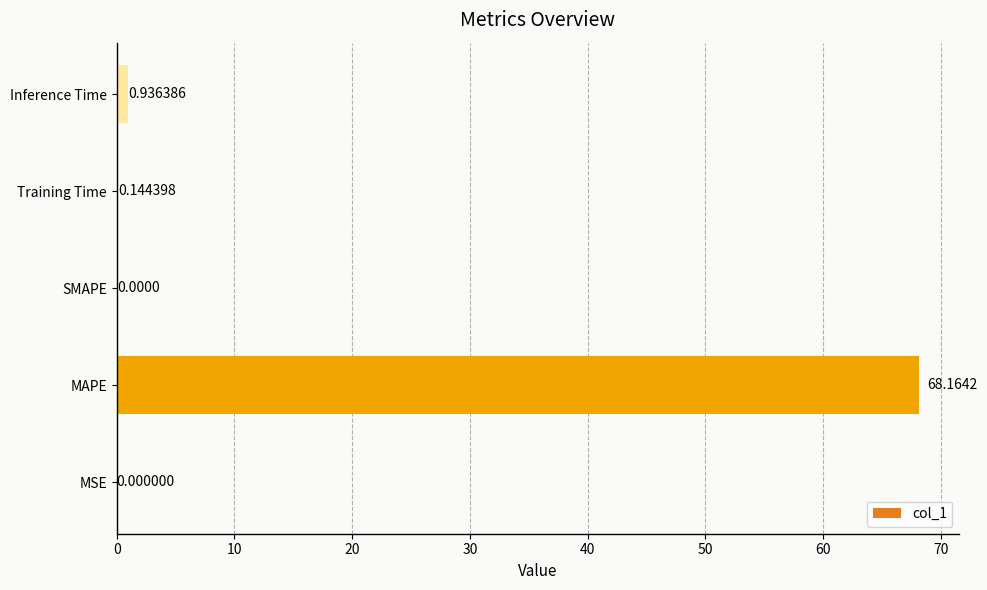

Are the bars grouped side by side (vs. stacked)?

No